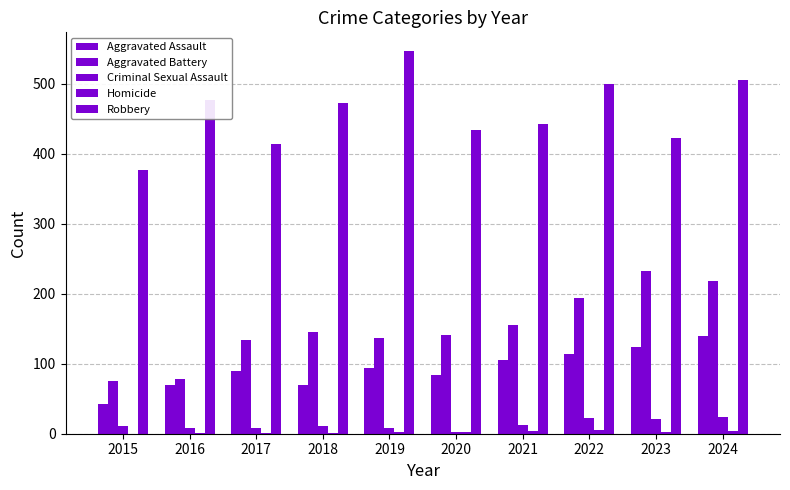

What is the value of the Robbery bar at the 9th from the left?

422